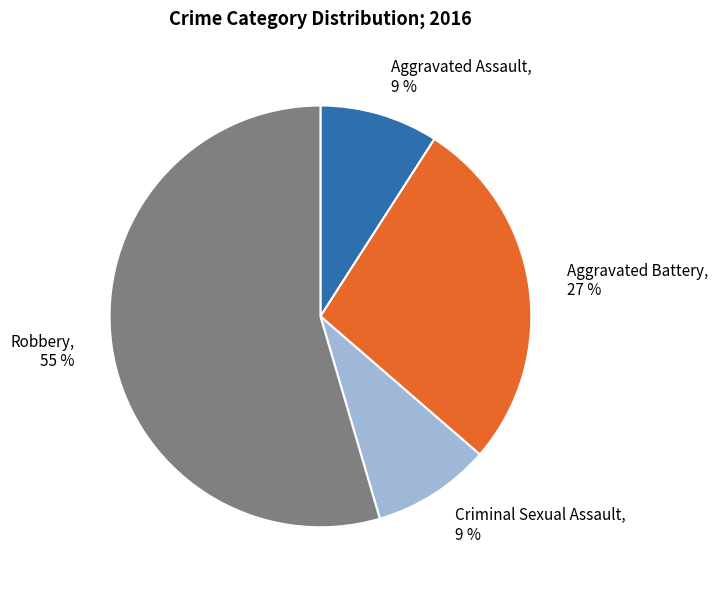

True or false: Aggravated Battery accounts for 40% of the total.

False